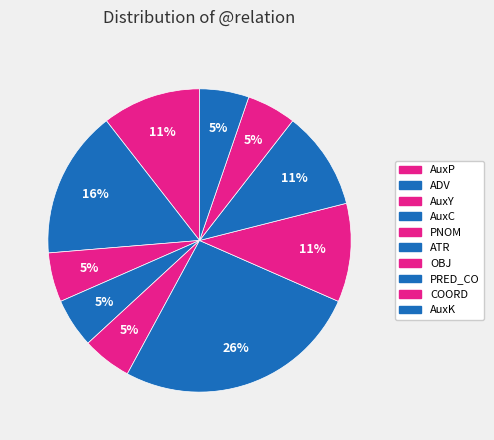

To the nearest percent, what is the combined percentage of AuxK and OBJ?

16%